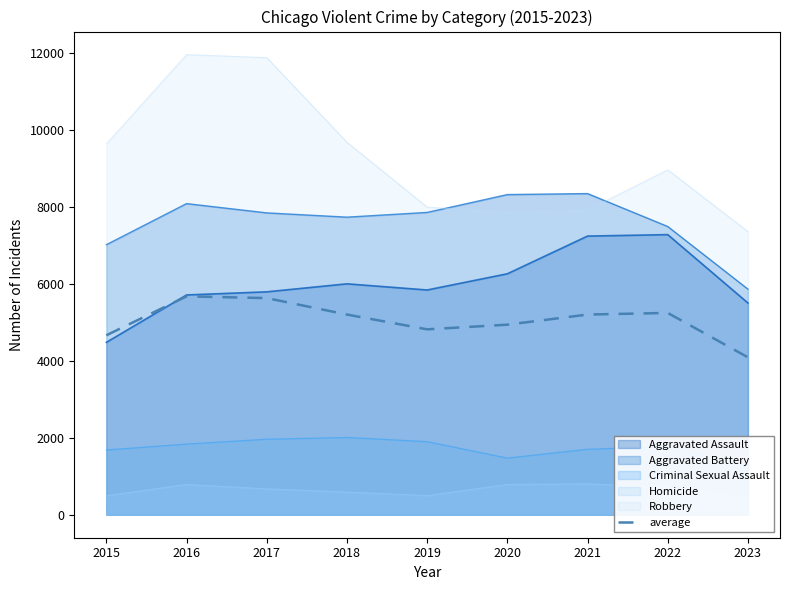

List the labels in order of value, smallest first.

2023, 2015, 2019, 2020, 2018, 2021, 2022, 2017, 2016